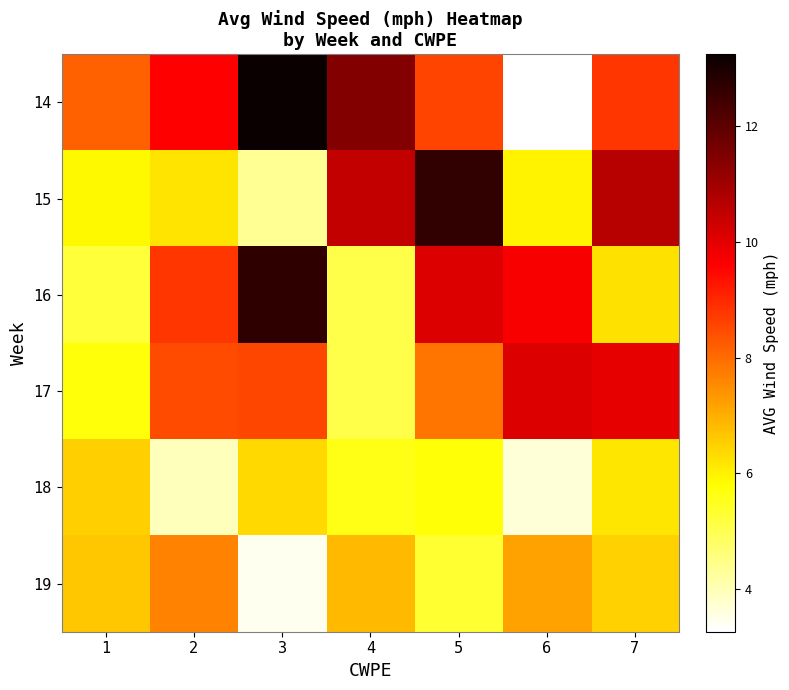

Reading left to right, extract all data points from this chart.

14: 1=8.2	2=9.6	3=13.3	4=11.4	5=8.6	6=3.3	7=8.8
15: 1=5.9	2=6.2	3=4.4	4=10.5	5=12.6	6=6.0	7=10.7
16: 1=5.2	2=8.8	3=12.7	4=5.1	5=10.1	6=9.7	7=6.3
17: 1=5.7	2=8.5	3=8.5	4=5.1	5=7.8	6=10.1	7=10.0
18: 1=6.5	2=3.9	3=6.4	4=5.6	5=5.7	6=3.7	7=6.2
19: 1=6.6	2=7.7	3=3.4	4=6.8	5=5.3	6=7.2	7=6.5